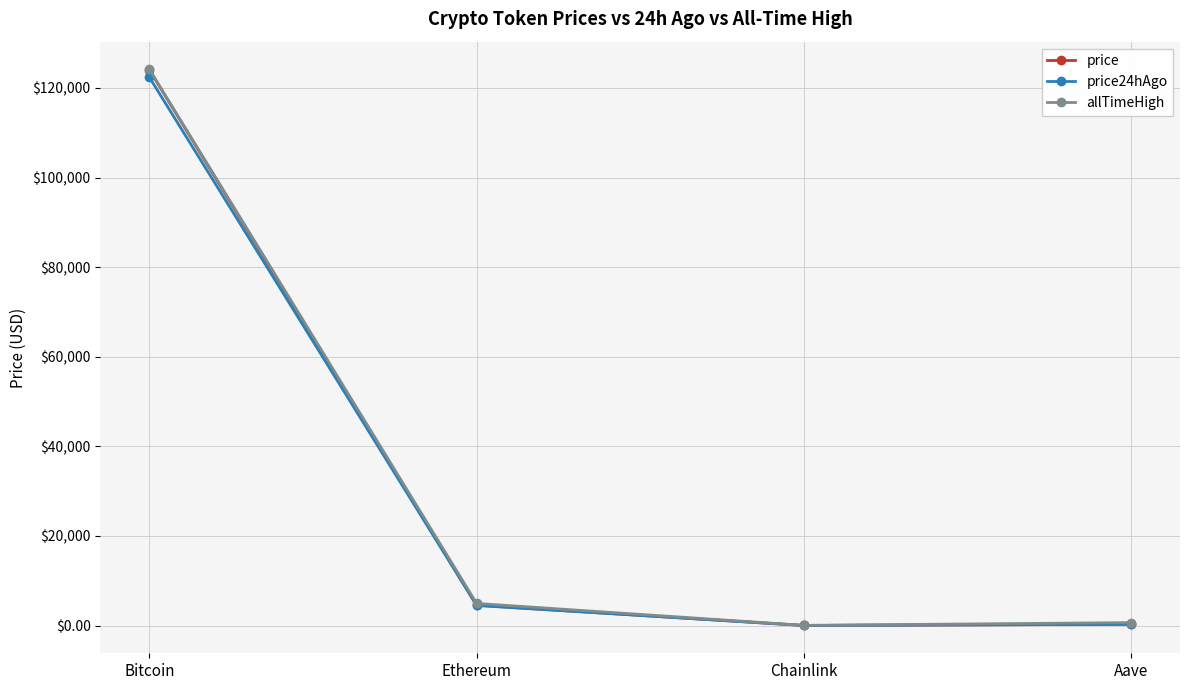

What are all the series names shown in the legend?

price, price24hAgo, allTimeHigh